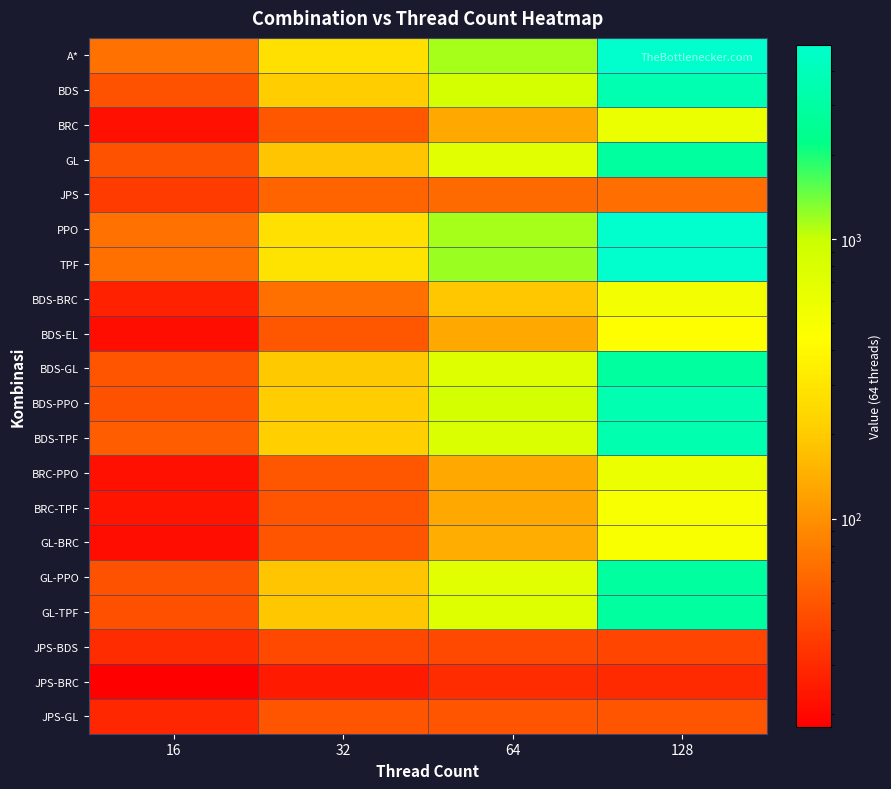

Which has a higher value, 32 or 16?

32